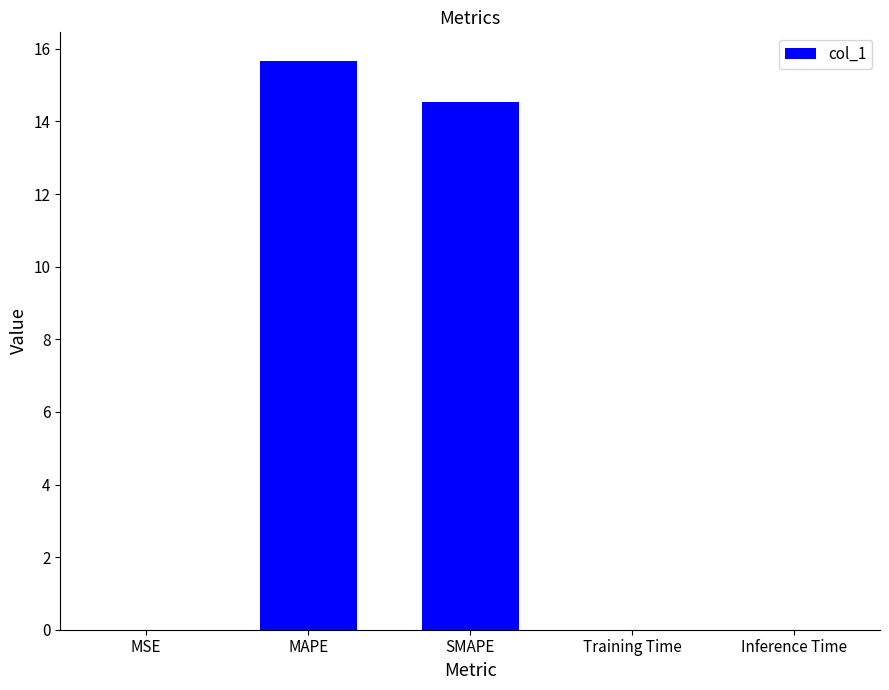

What is the greatest value displayed?

15.7